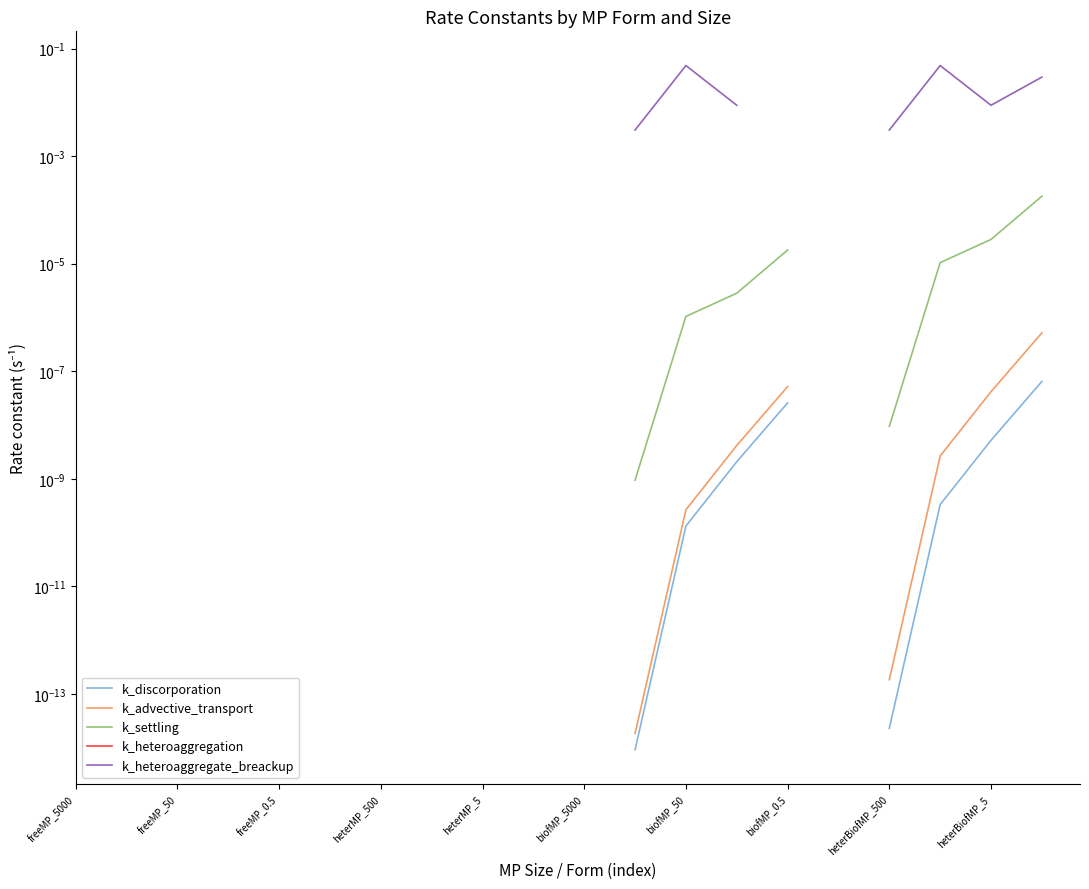

What are all the series names shown in the legend?

k_discorporation, k_advective_transport, k_settling, k_heteroaggregation, k_heteroaggregate_breackup